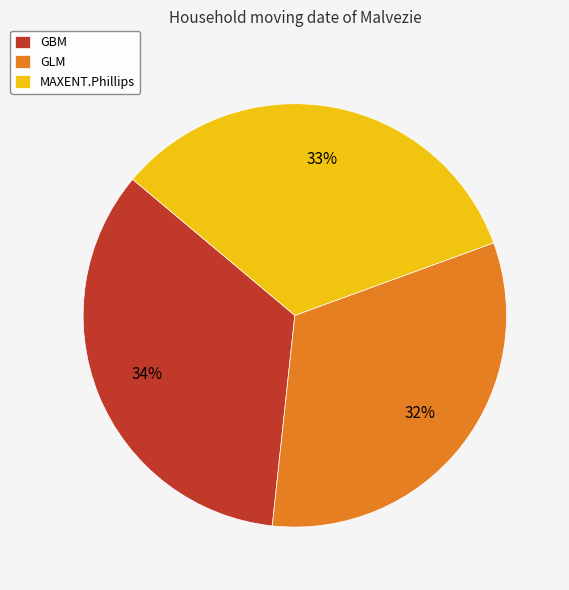

Which category has the biggest portion of the pie?

GBM